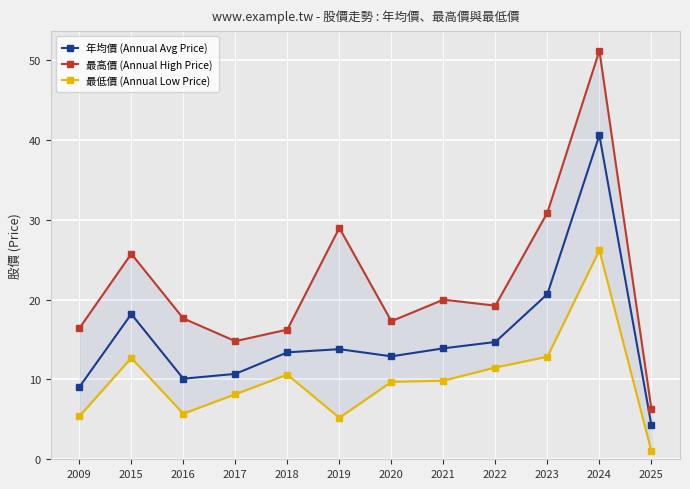

List the labels in order of 最高價 (Annual High Price) value, smallest first.

2025, 2017, 2018, 2009, 2020, 2016, 2022, 2021, 2015, 2019, 2023, 2024